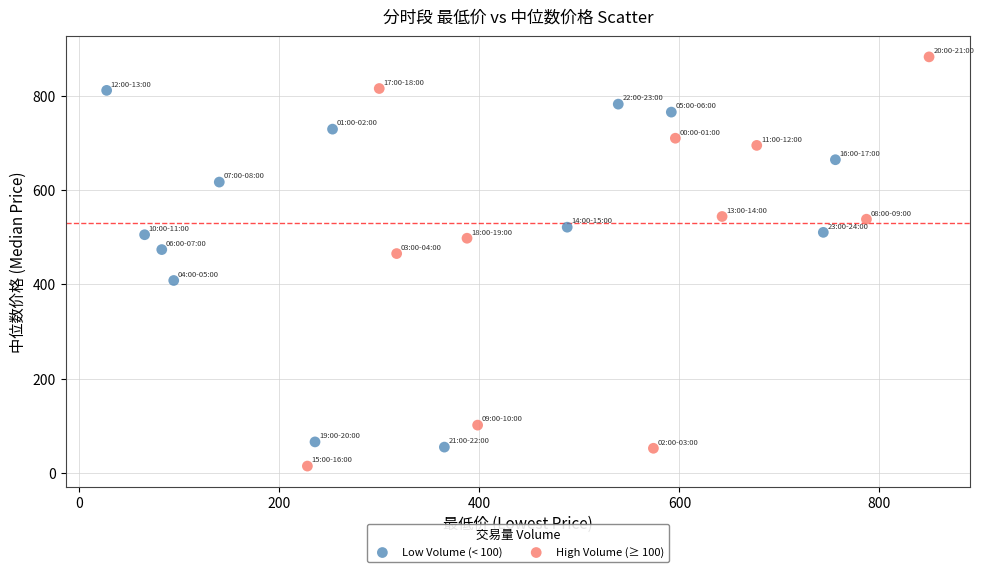

Which series contains the lowest Y value?

High Volume (≥ 100)